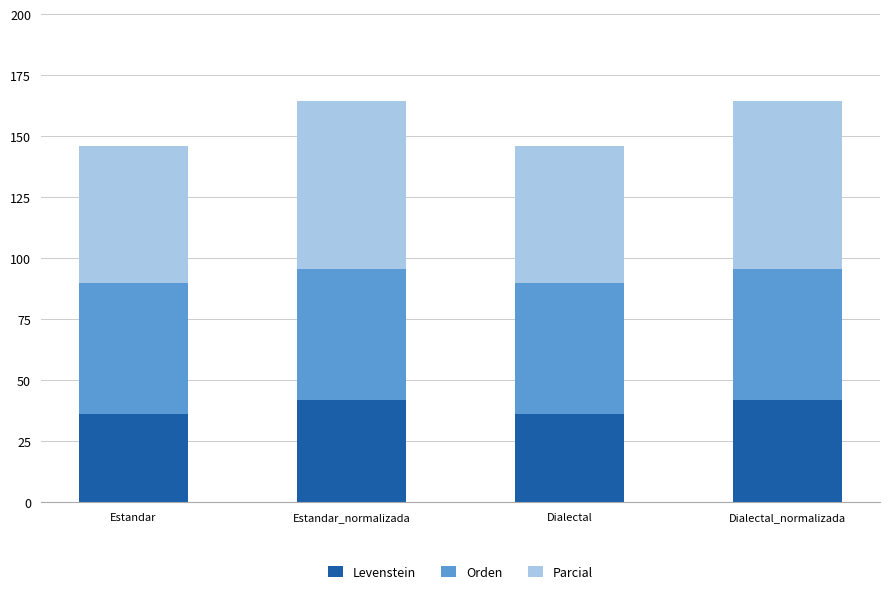

What is the difference between the maximum and minimum values in the Levenstein series?

5.7